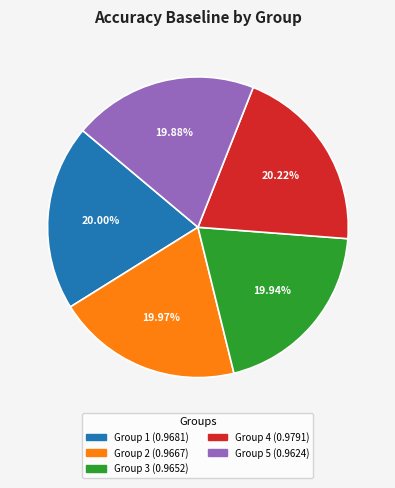

Does any single category account for the majority?

No